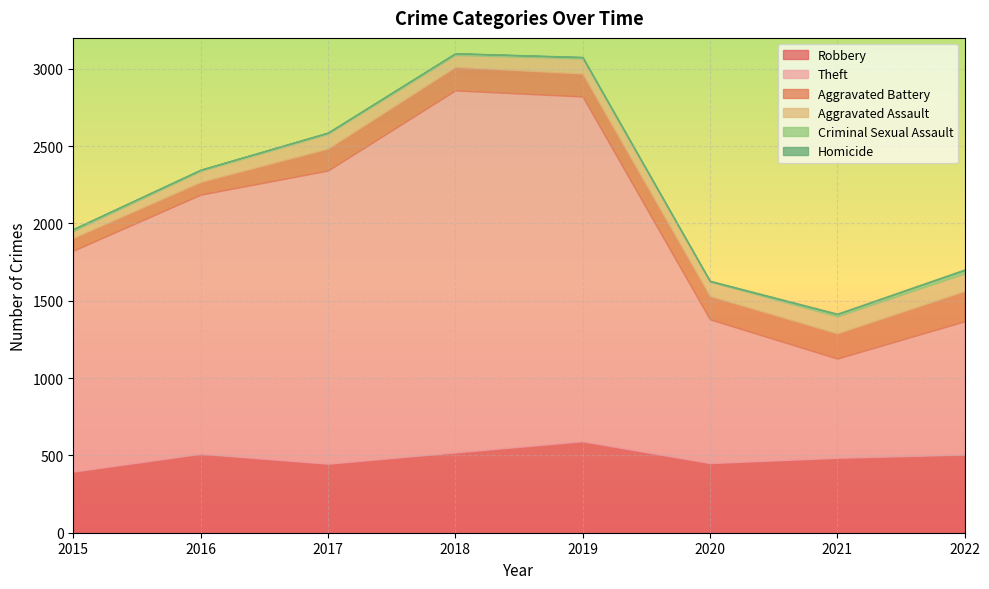

How many data points in Robbery are less than 505?

4